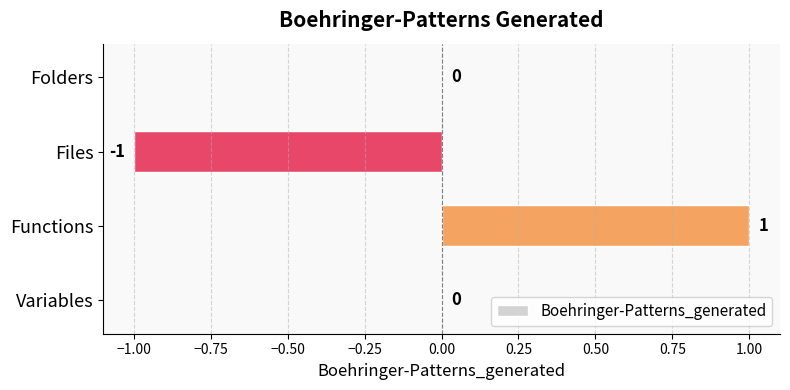

What is the maximum value shown in the chart?

1